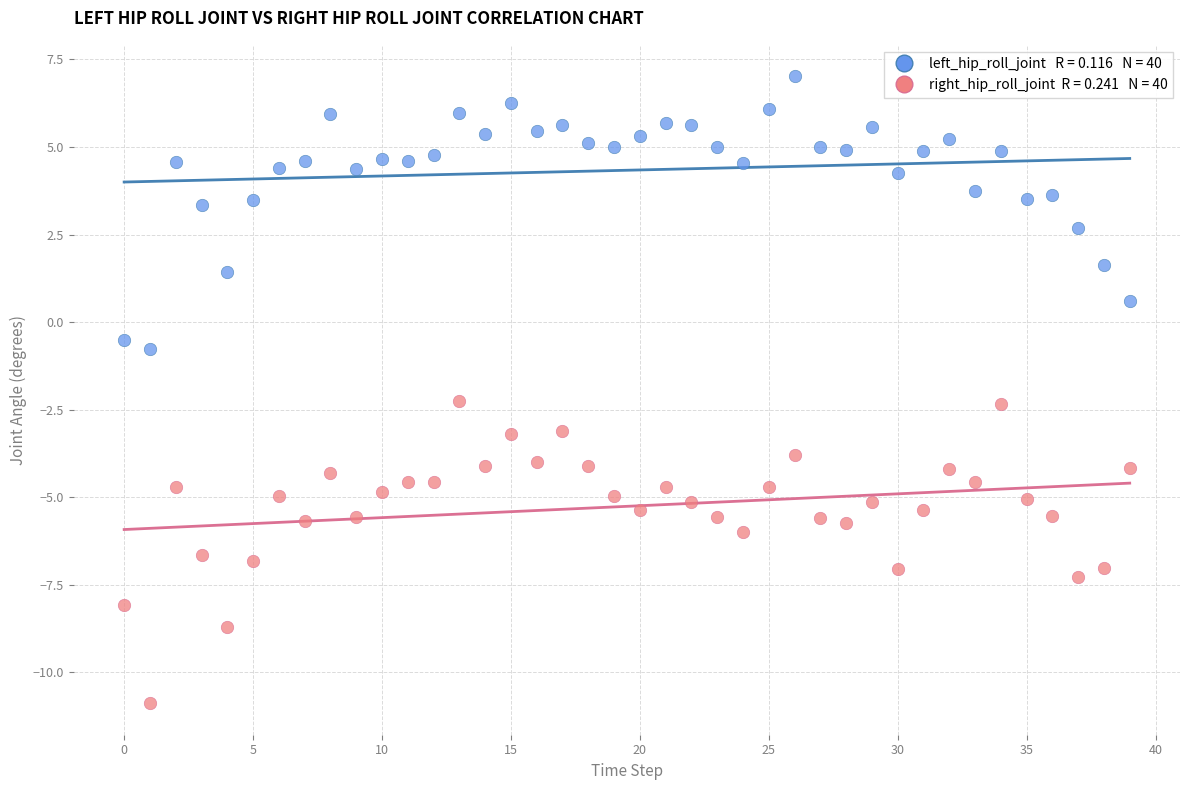

Across all series, what Y value is closest to -1?

-0.8